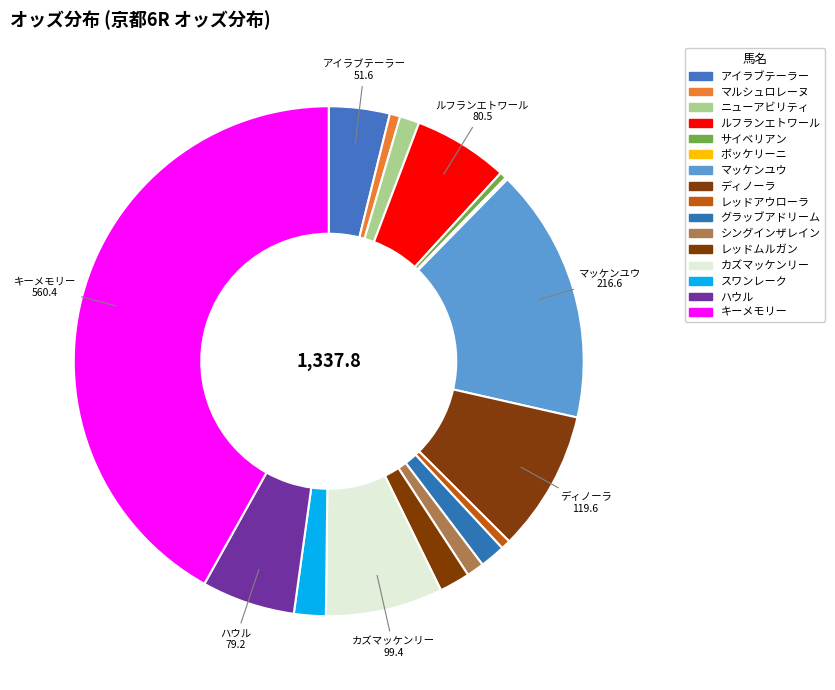

True or false: シングインザレイン accounts for 1% of the total.

True